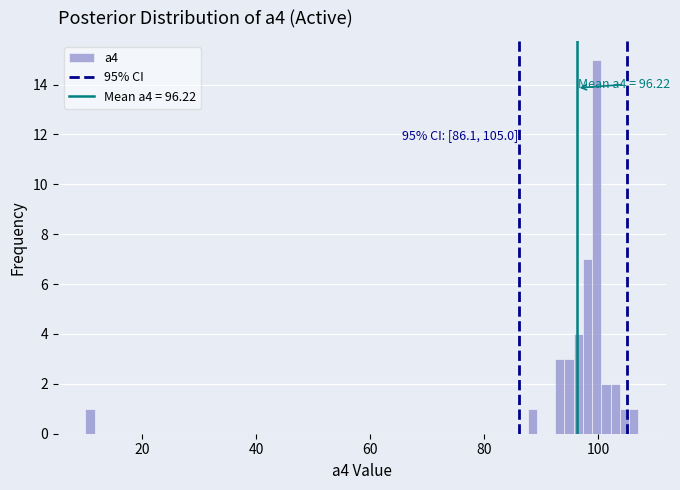

Read against the x-axis, roughly where is the centre of the tallest bar?

100